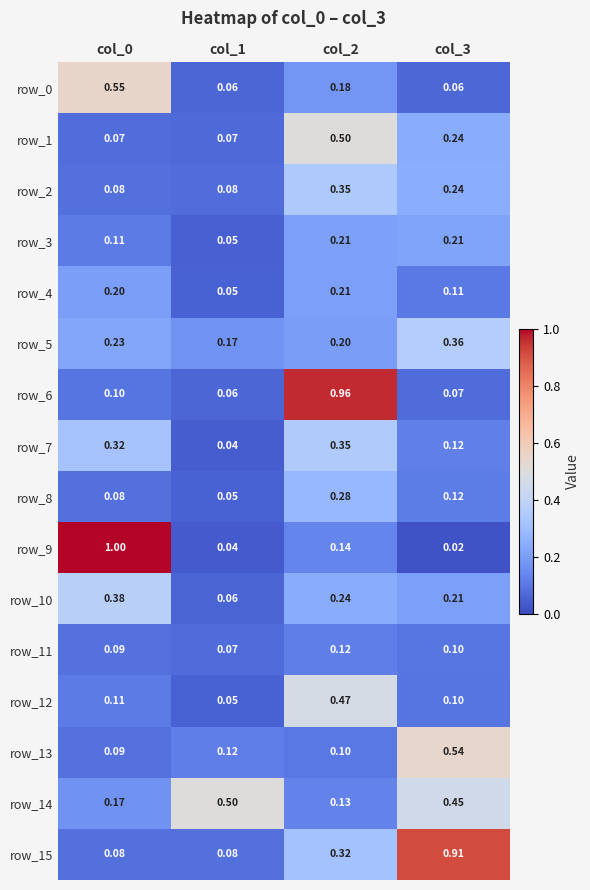

Is the value of row_4 at col_2 greater than the value of row_8 at col_0?

Yes